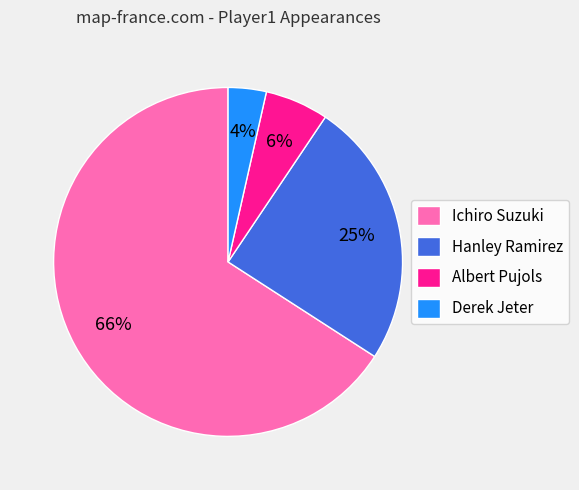

Combined, do Albert Pujols and Hanley Ramirez account for over 50%?

No